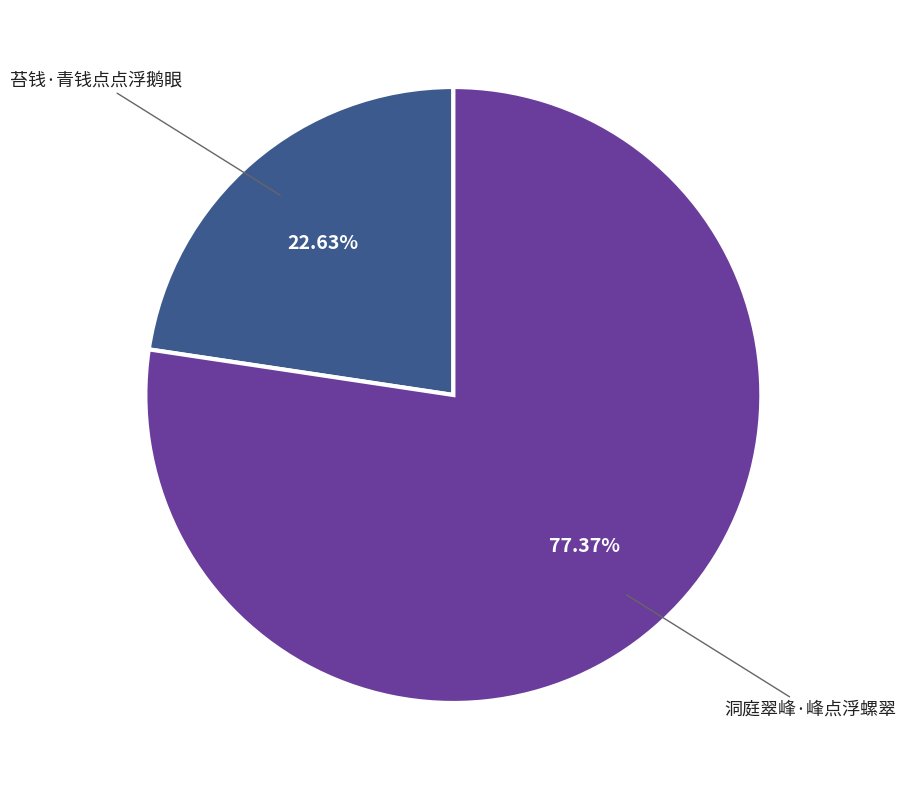

Is there any slice that represents more than half of the pie?

Yes